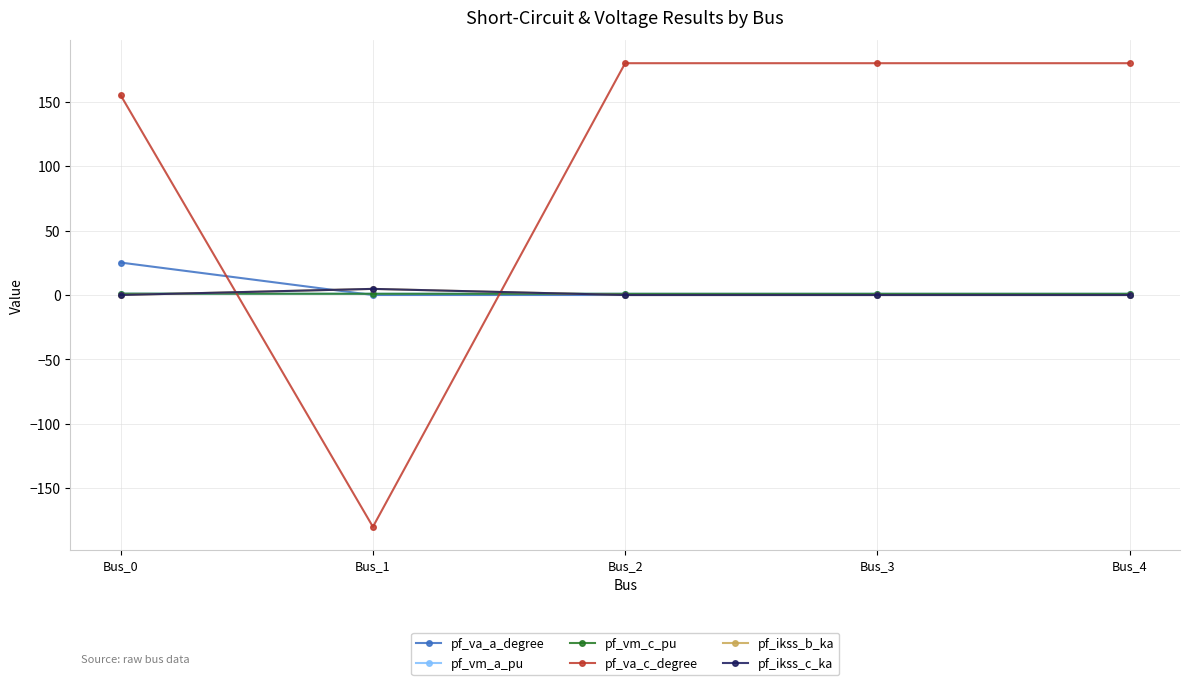

Is this an area chart (filled region under the line)?

No